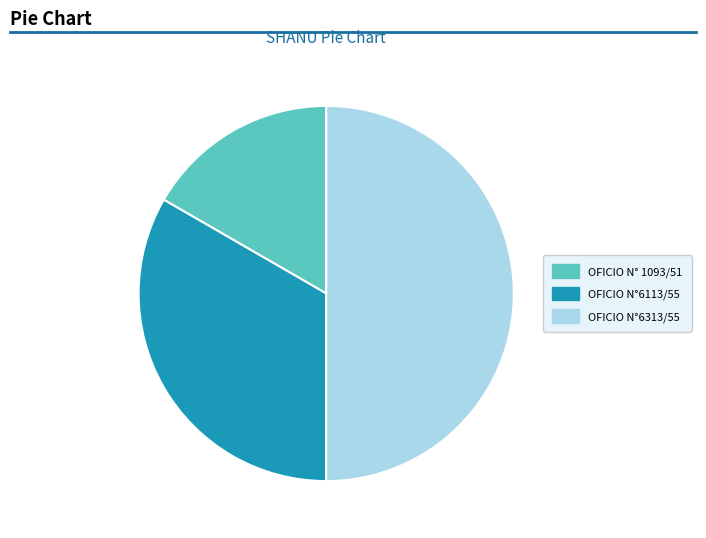

What is the smallest slice in the pie chart?

OFICIO N° 1093/51